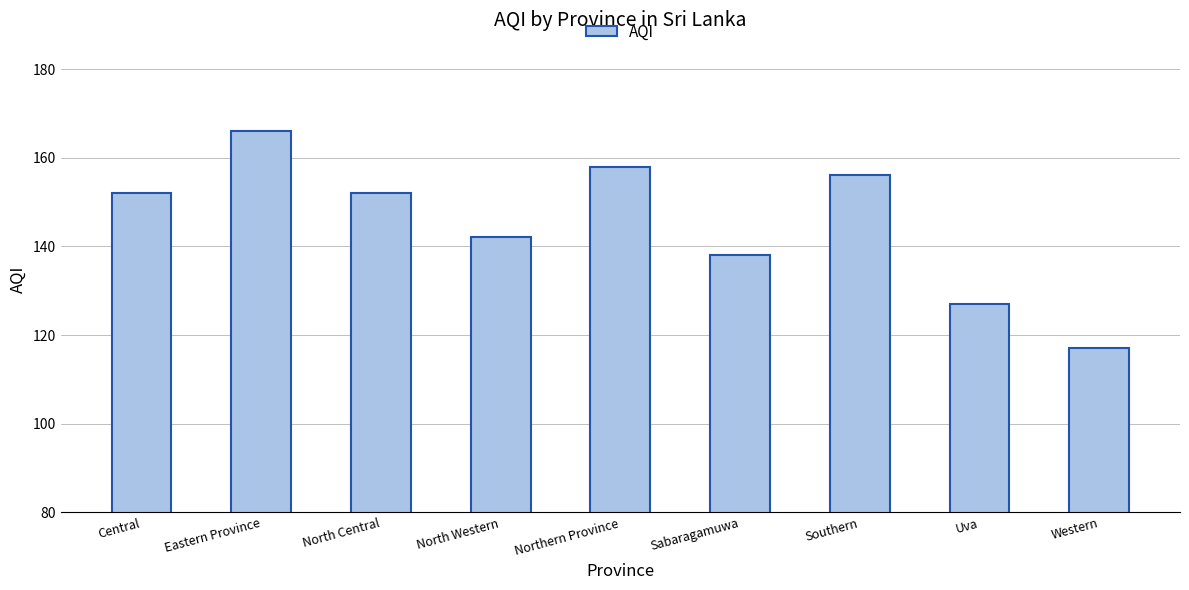

Reading left to right, what are all the values shown in this chart?

Central=152	Eastern Province=166	North Central=152	North Western=142	Northern Province=158	Sabaragamuwa=138	Southern=156	Uva=127	Western=117